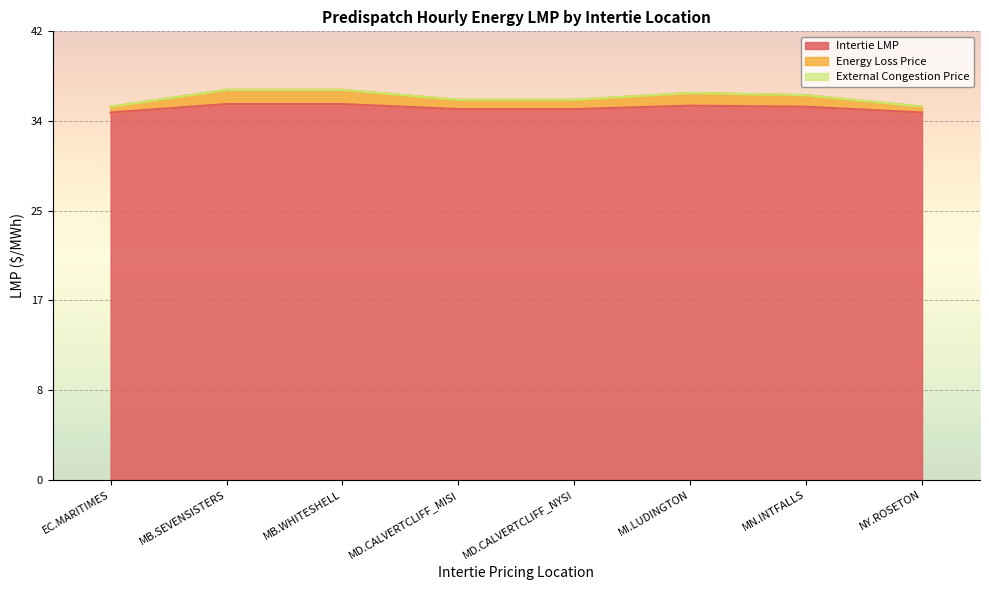

What is the lowest value of the Intertie LMP series?

34.3